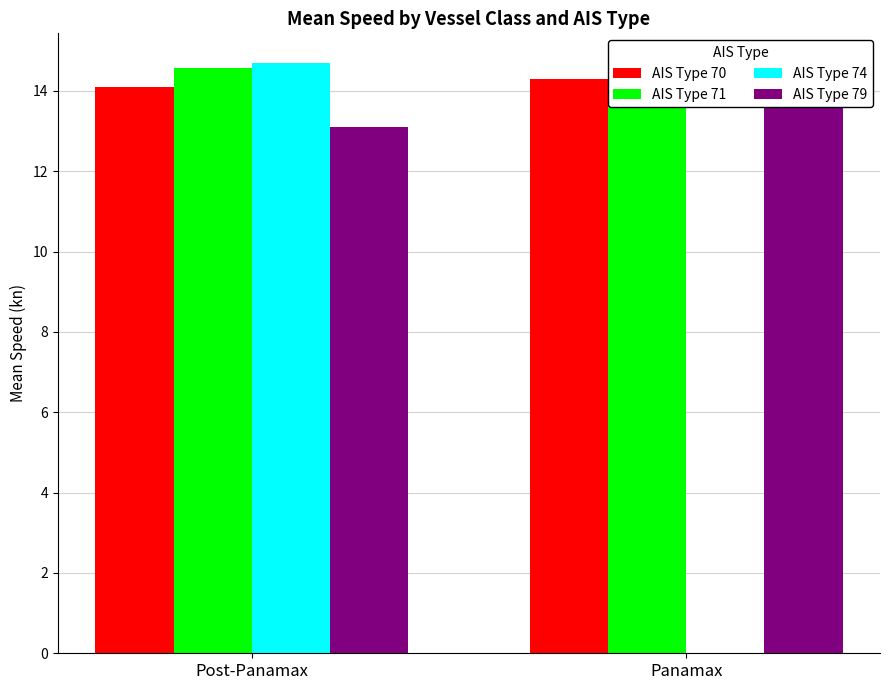

Where is AIS Type 74 nearest to the value 7?

Panamax